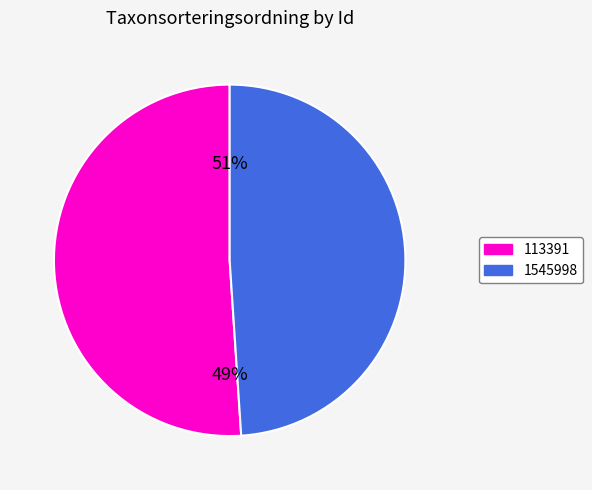

Does any single category account for the majority?

Yes